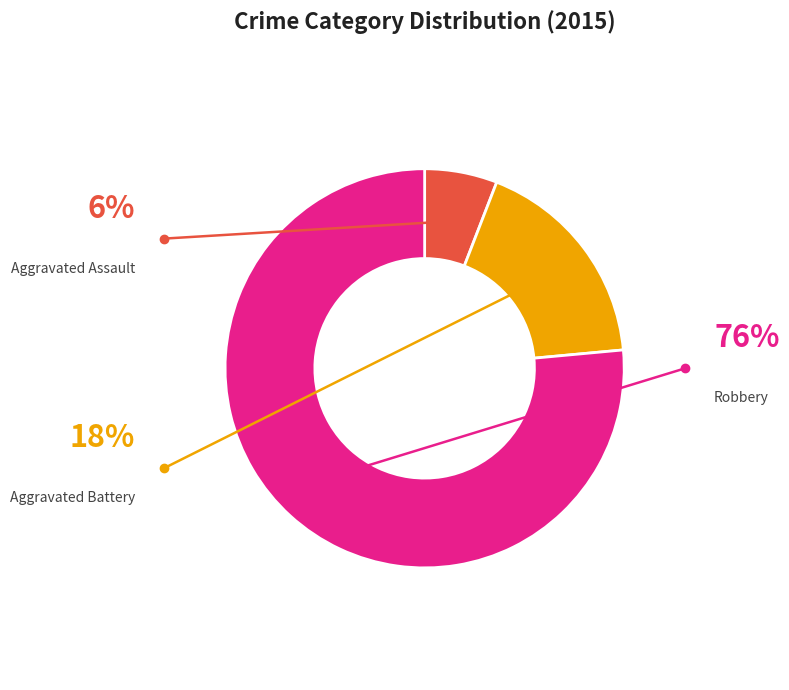

To the nearest percent, what percentage of the pie is Aggravated Assault?

6%